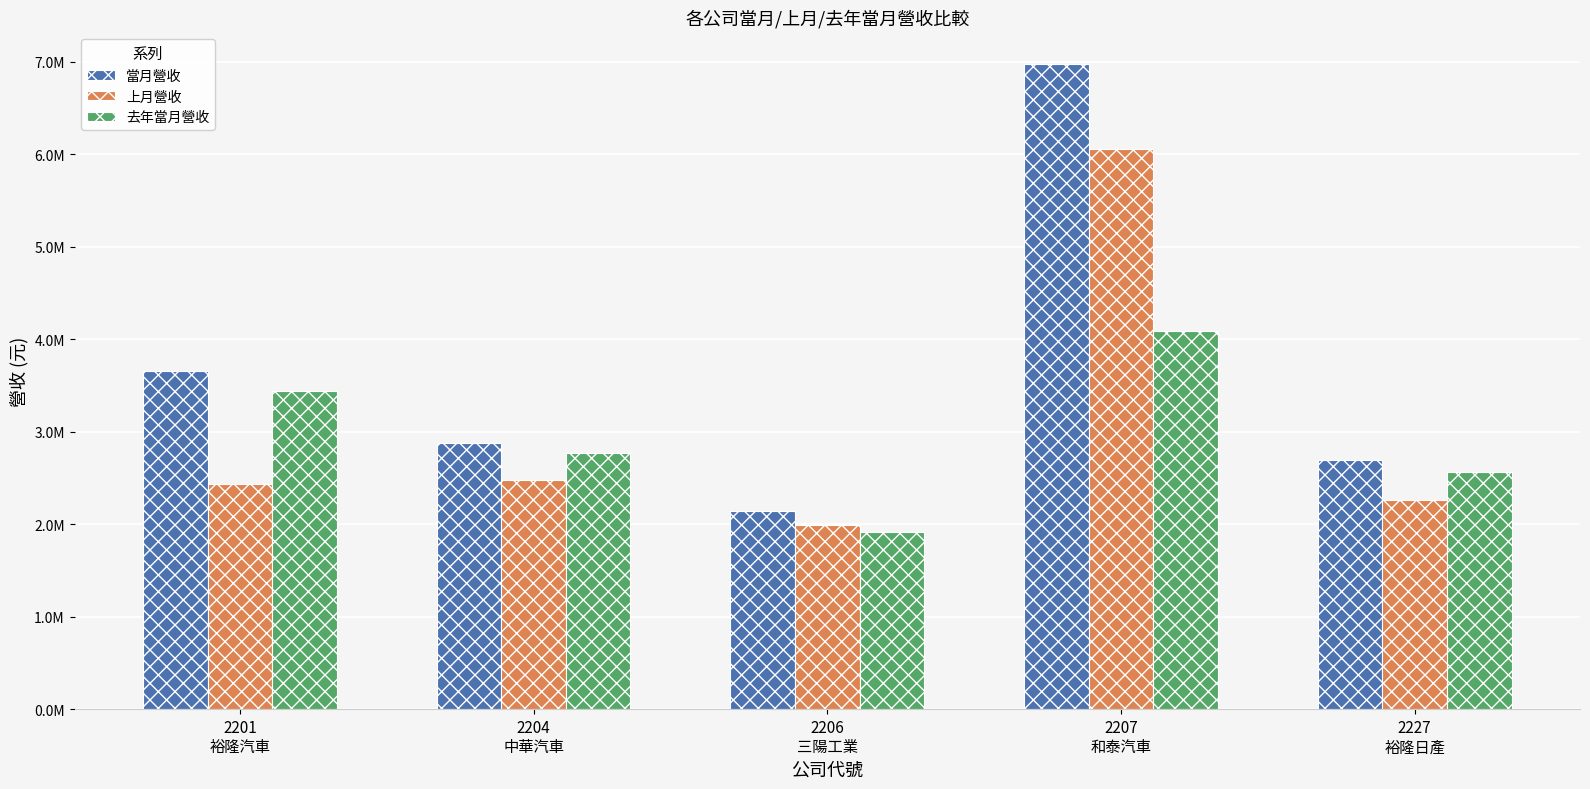

At which label is 上月營收 closest to 4022473?

2204
中華汽車